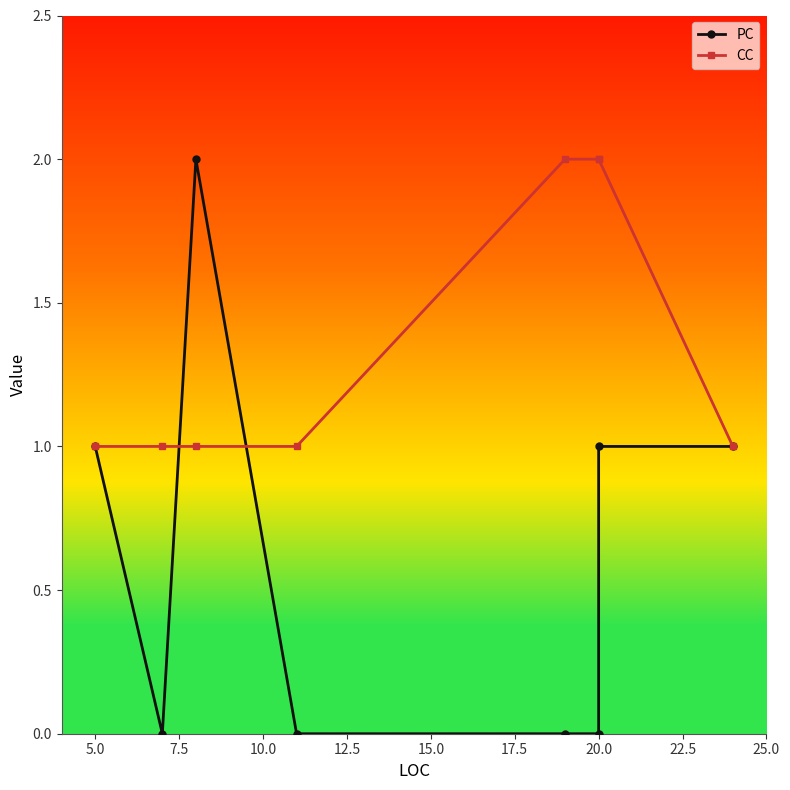

Is this an area chart (filled region under the line)?

No